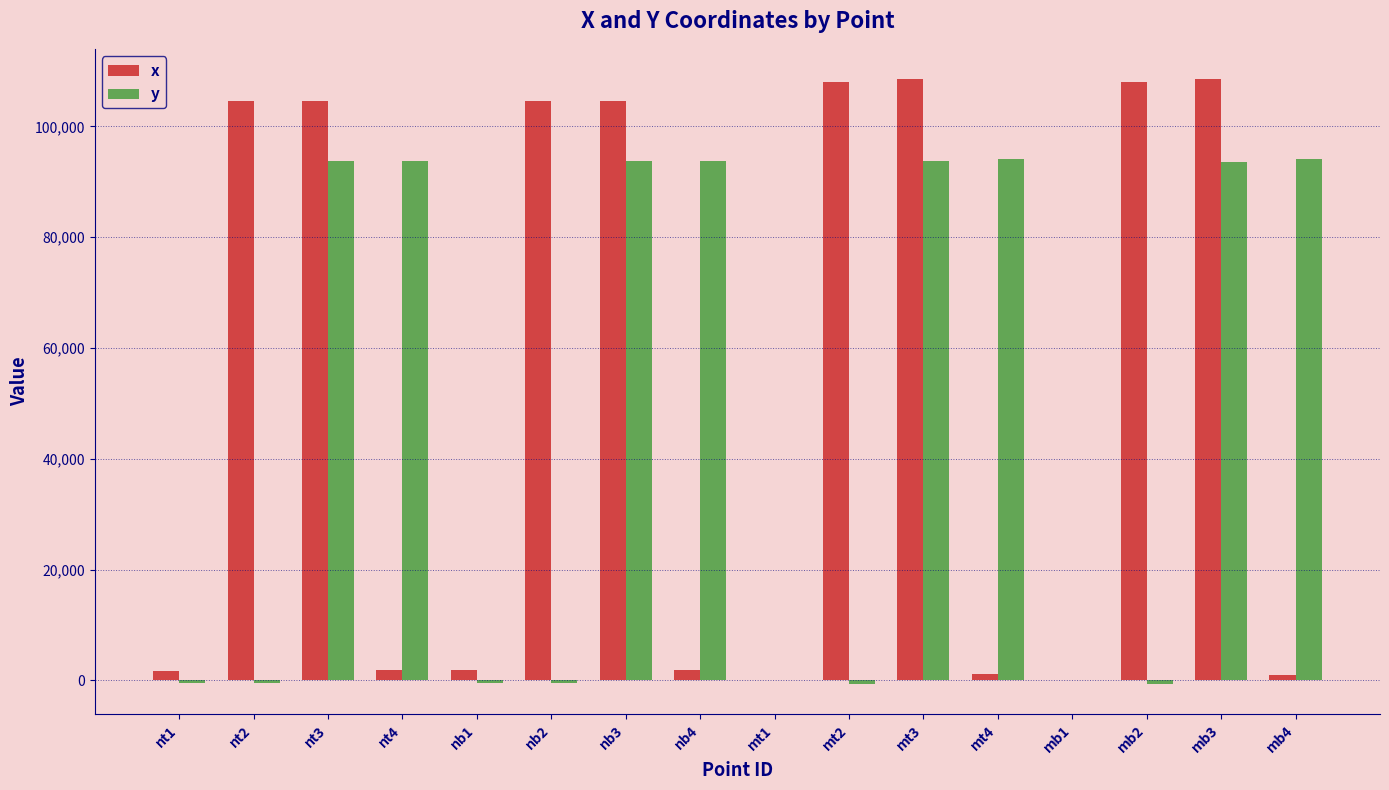

Read the x value at nb4.

1933.1